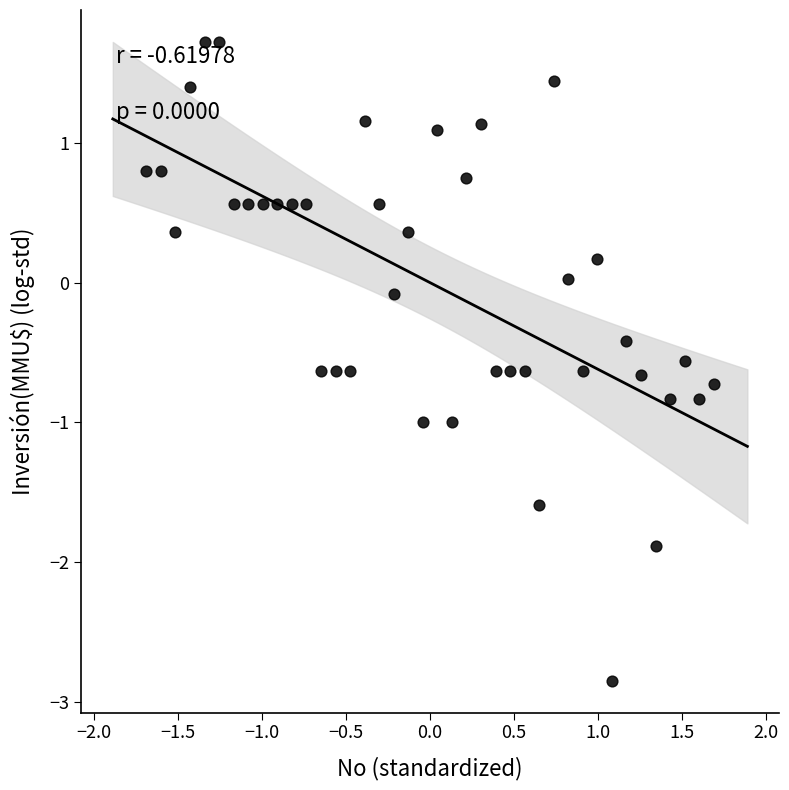

What is the range of X values (max minus min)?

3.4